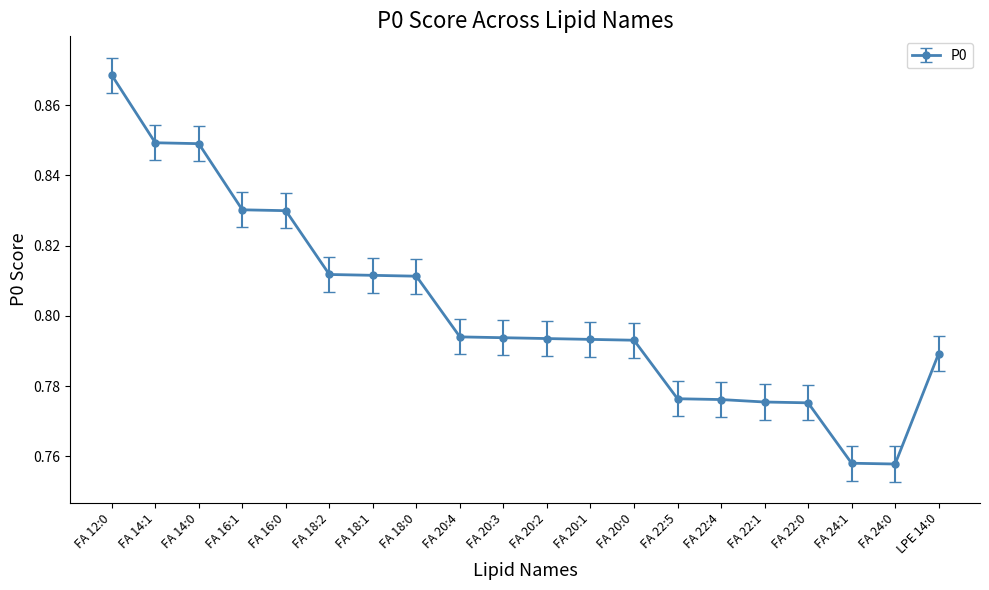

How many values are between 0 and 1?

20